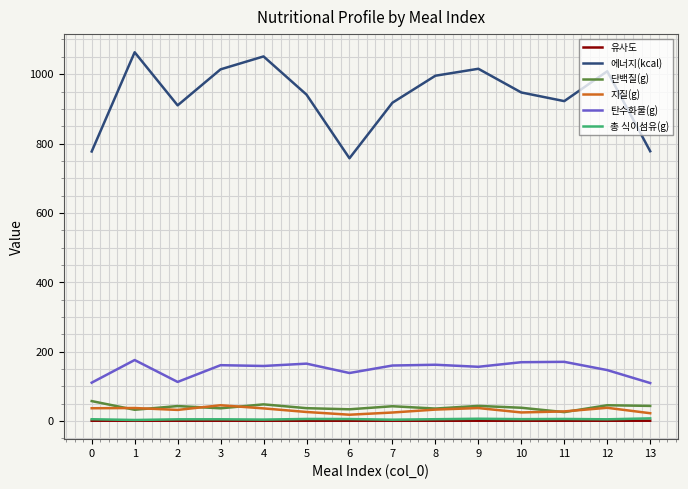

Which series has the largest total across all categories?

에너지(kcal)